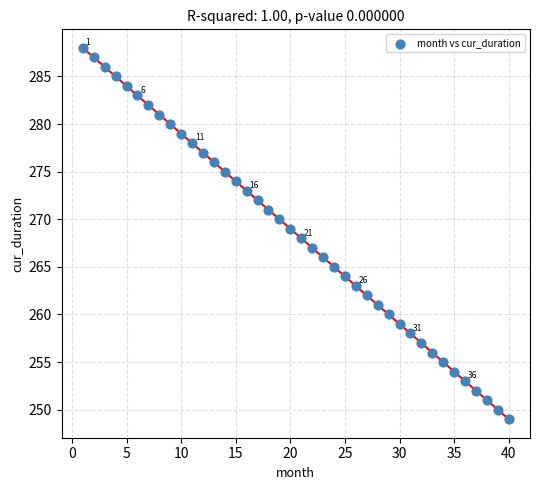

What is the range of Y values (max minus min)?

39